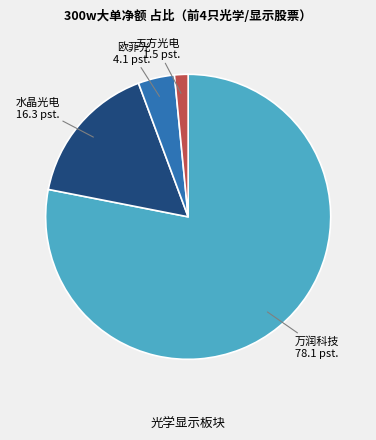

Does 水晶光电 represent more than half of the total?

No